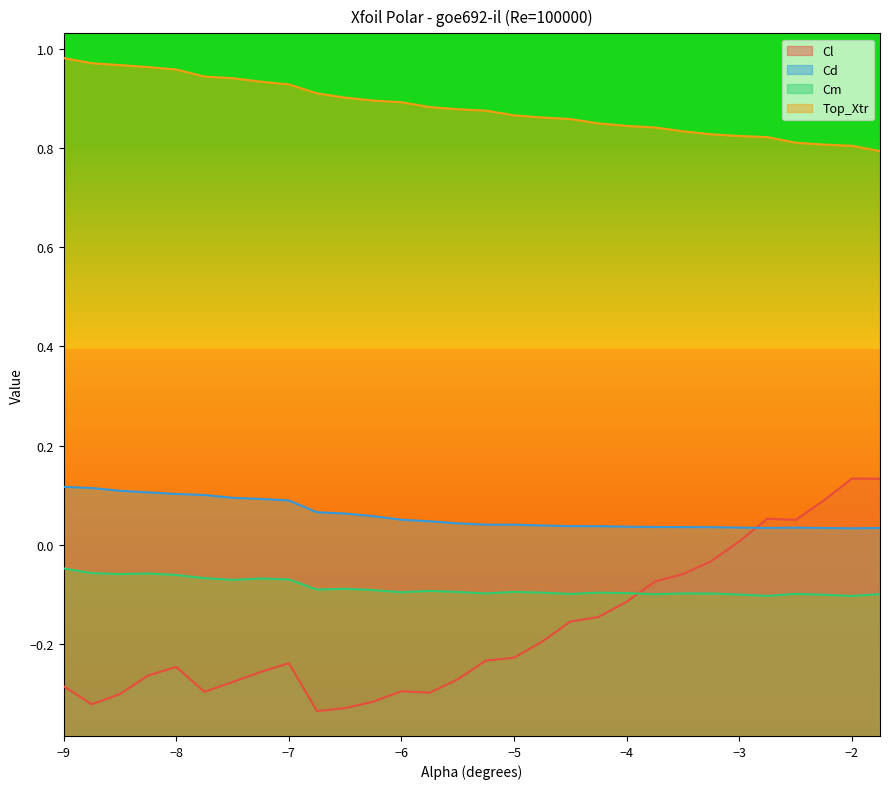

What is the average value of the Top_Xtr series?

0.9